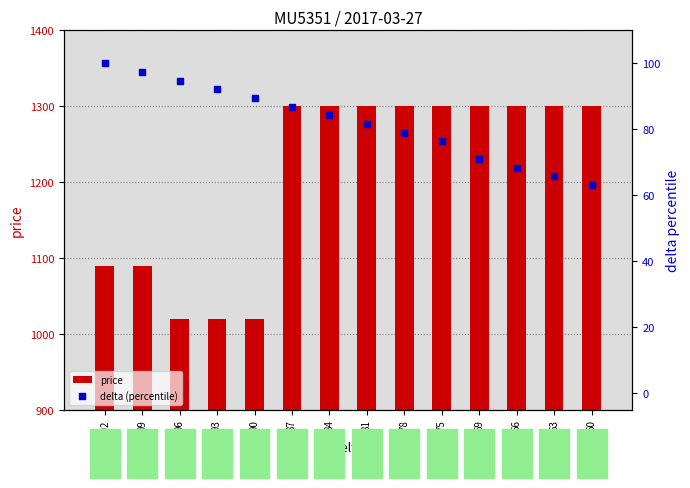

What are all the series names shown in the legend?

price, delta (percentile)